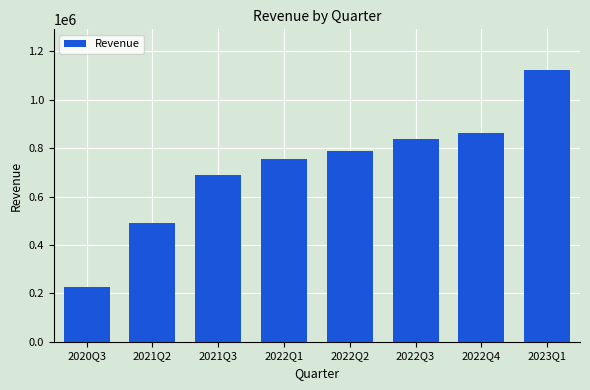

What is the value of the 7th bar from the left?

860652